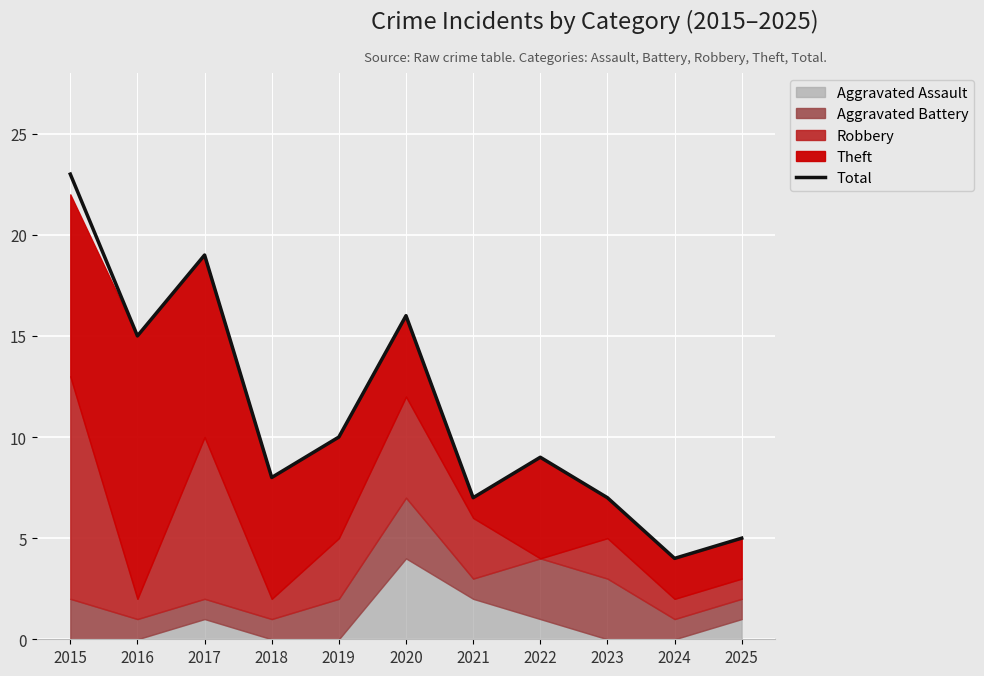

List the labels in order of value, smallest first.

2024, 2025, 2021, 2023, 2018, 2022, 2019, 2016, 2020, 2017, 2015